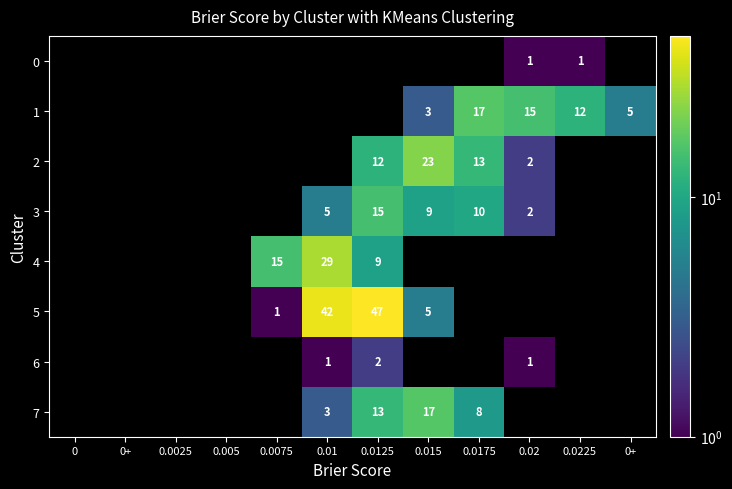

Which series has the largest total across all categories?

5